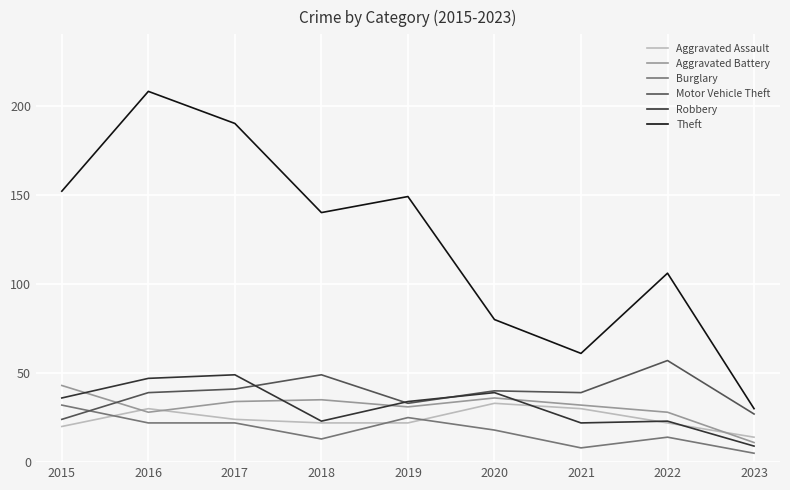

Where does the Aggravated Assault series first go above 22?

2016